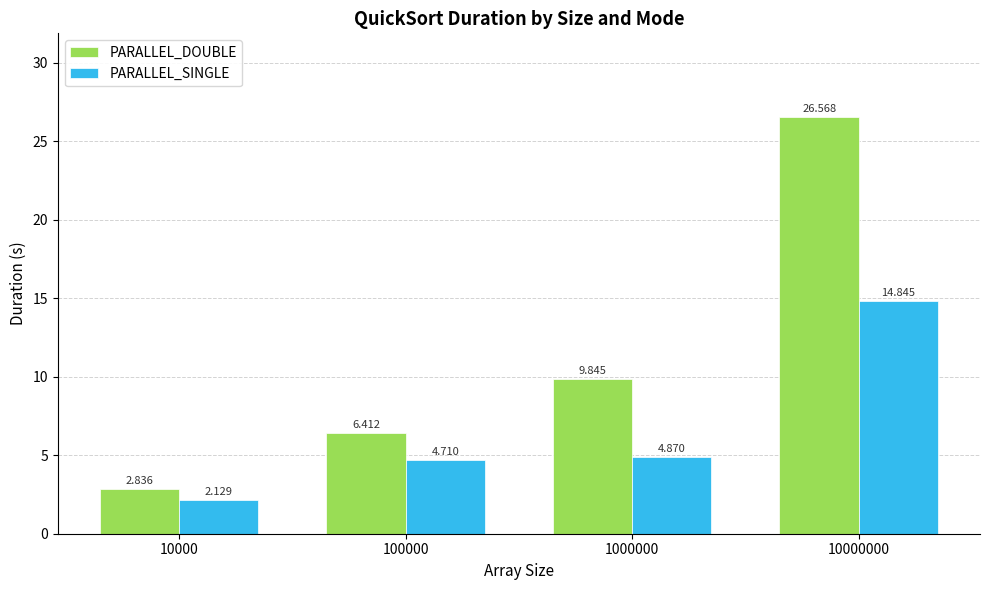

Which series has the largest range (max minus min)?

PARALLEL_DOUBLE